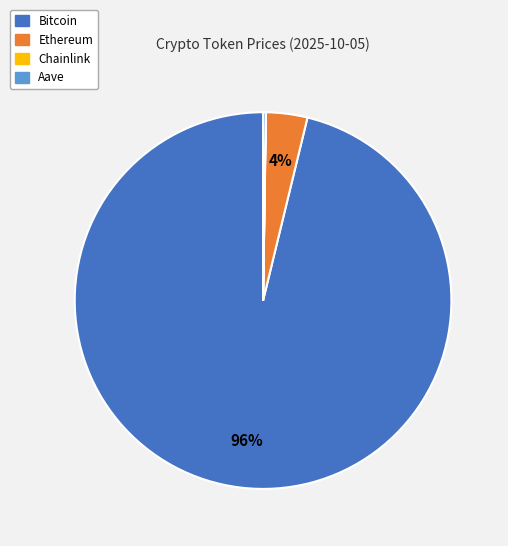

What percentage is the Ethereum slice, to the nearest percent?

4%